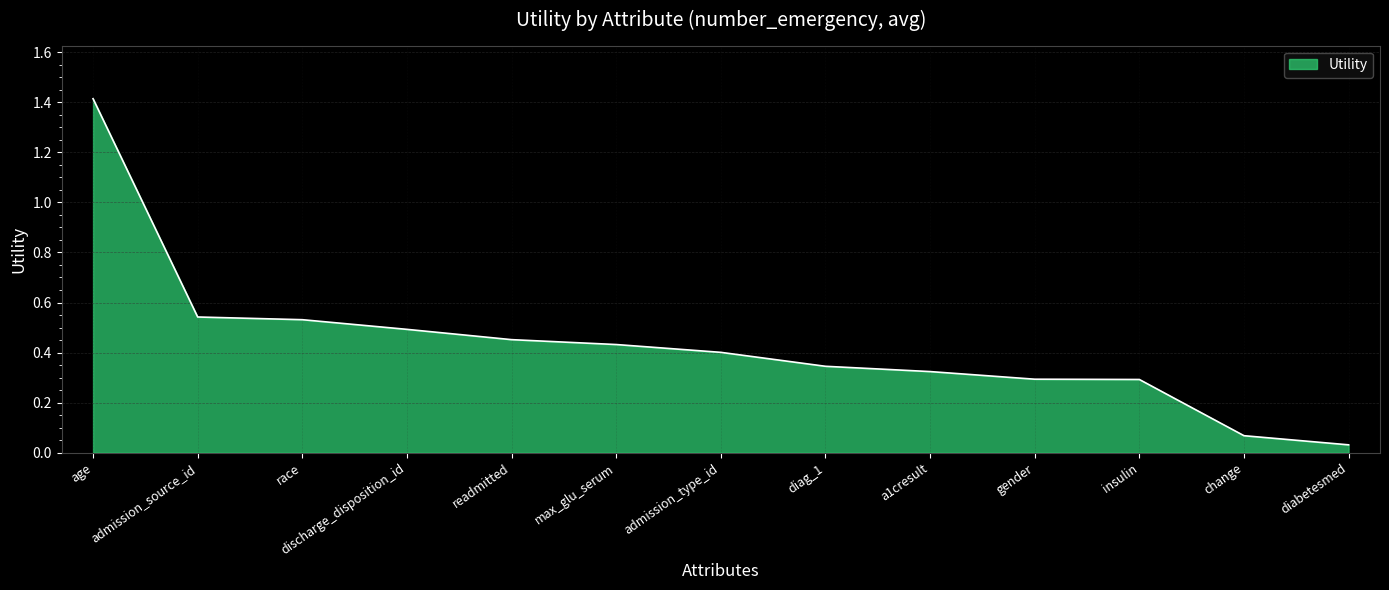

Which category has the lowest value across all series?

diabetesmed